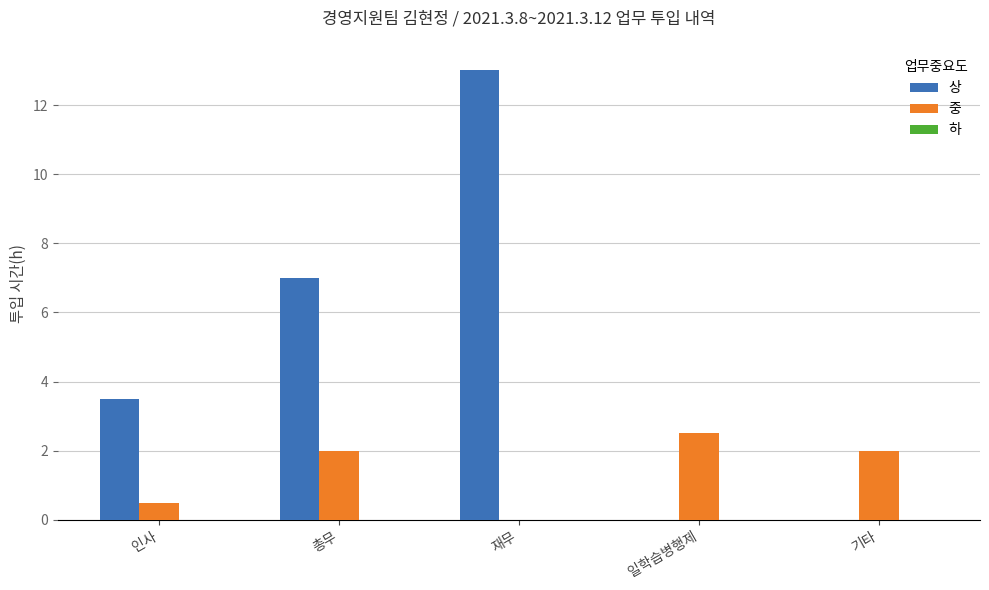

What is the sum of the 상 values at 총무 and 인사?

10.5